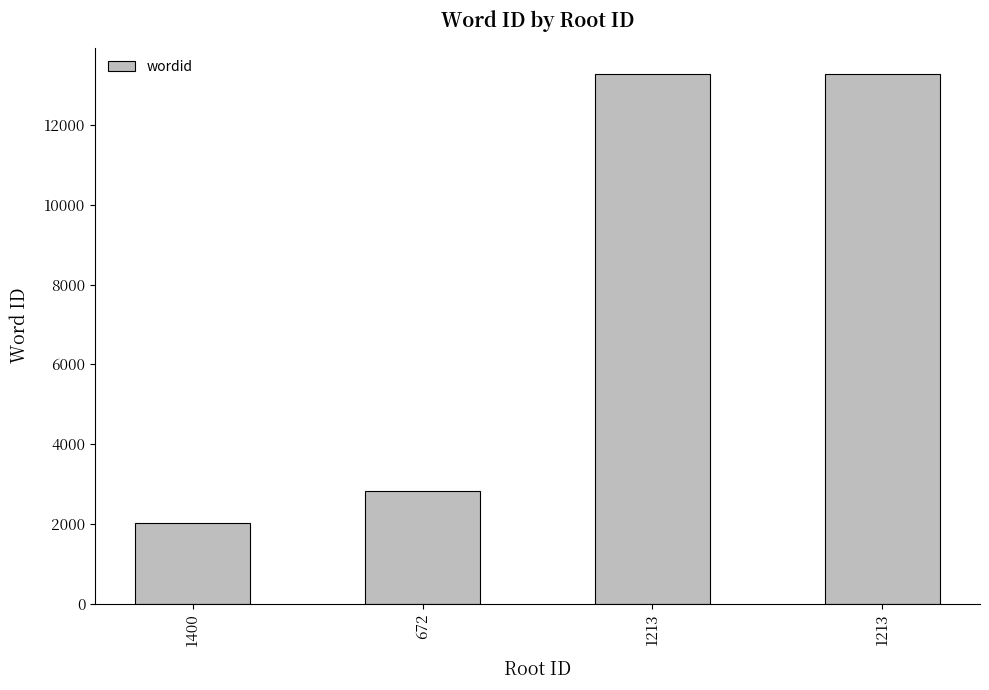

What is the difference between the values at 1400 and 1213?

11247